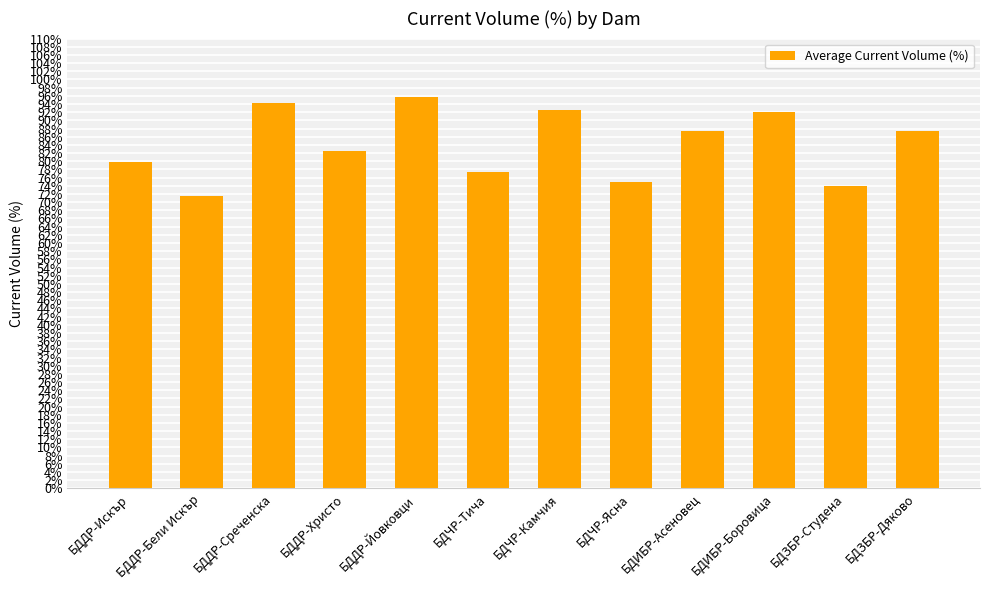

Count the number of data series in this chart.

1